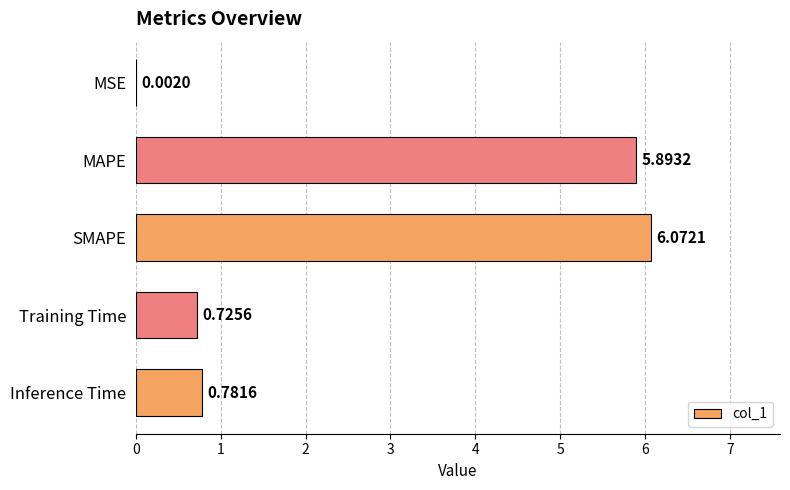

What is the change in value from MAPE to SMAPE?

+0.2